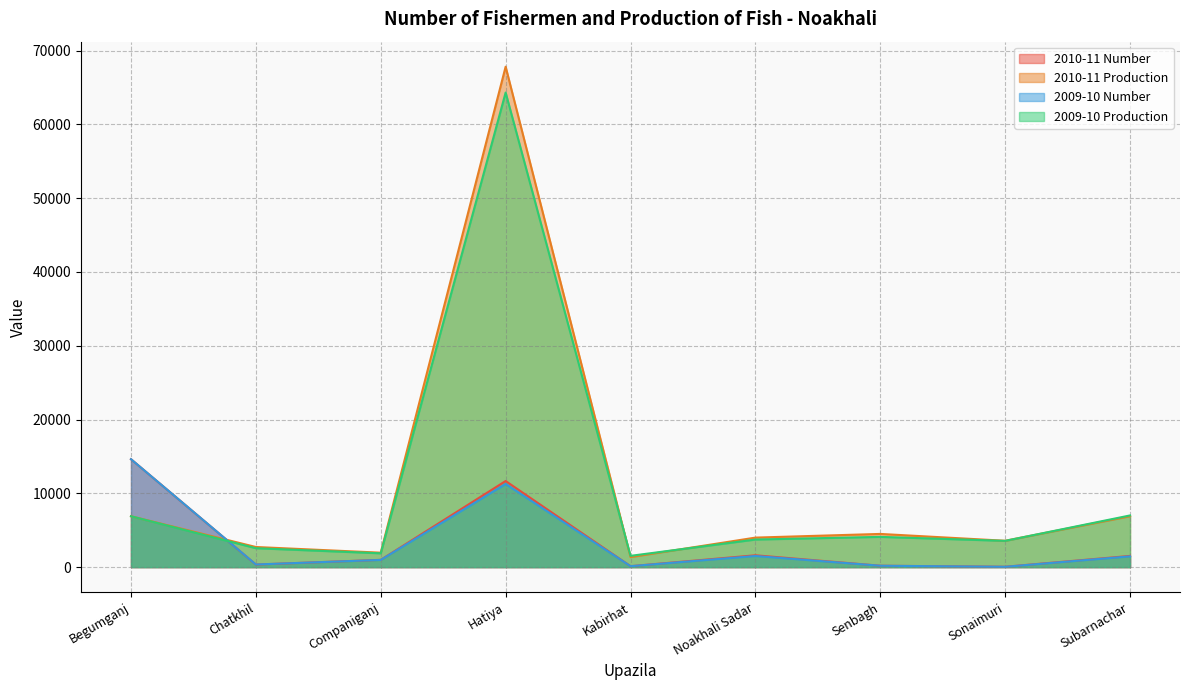

Read the 2009-10 Number value at Noakhali Sadar, to the nearest 10.

1510